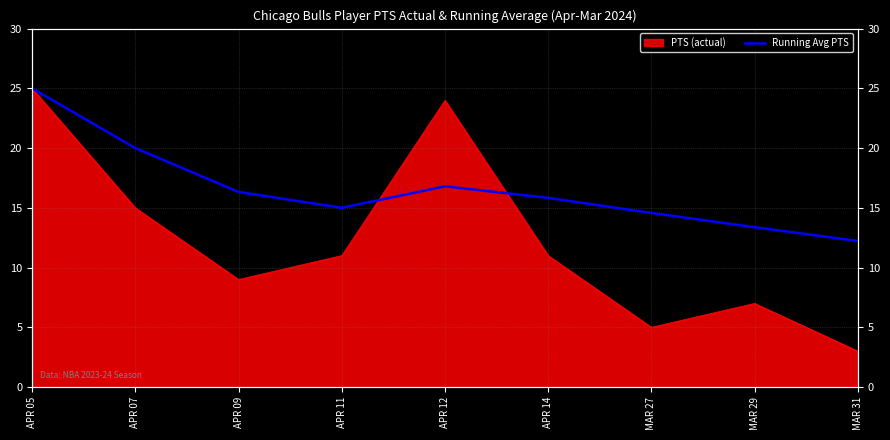

At which category does the data reach its first local peak?

APR 12